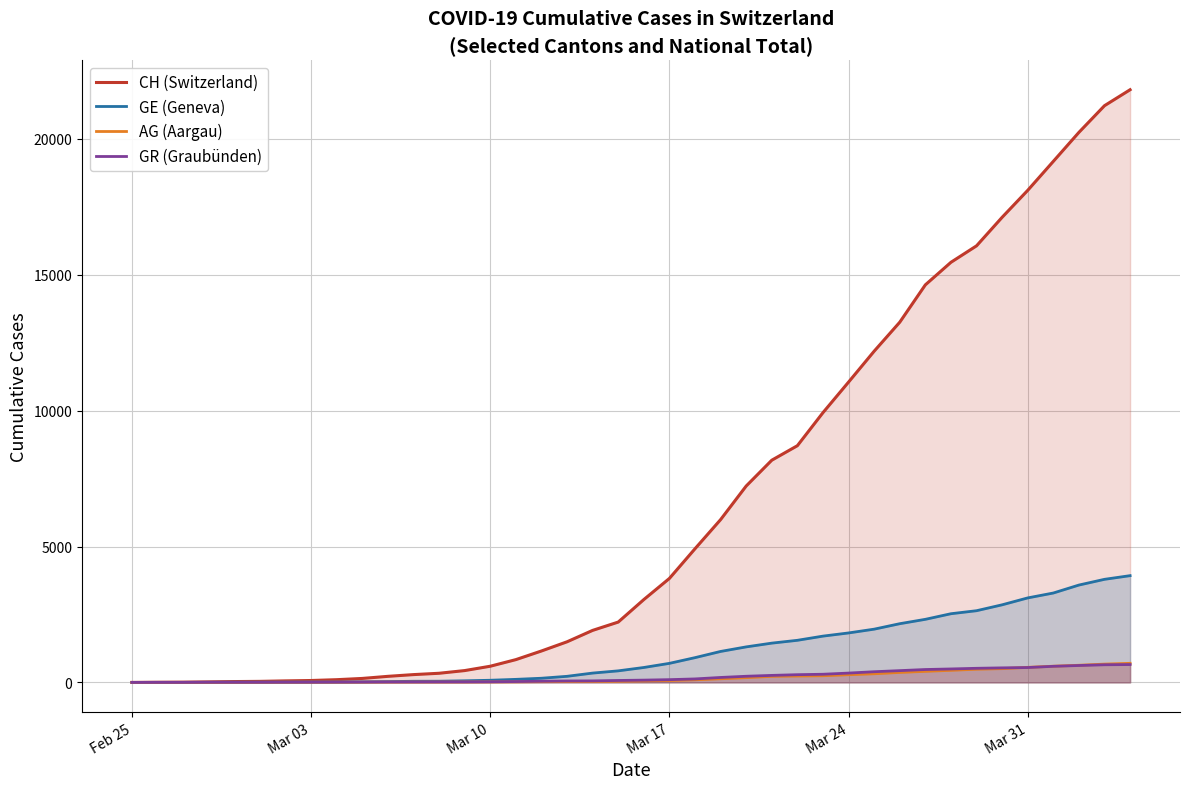

Which series has the widest spread of values?

CH (Switzerland)